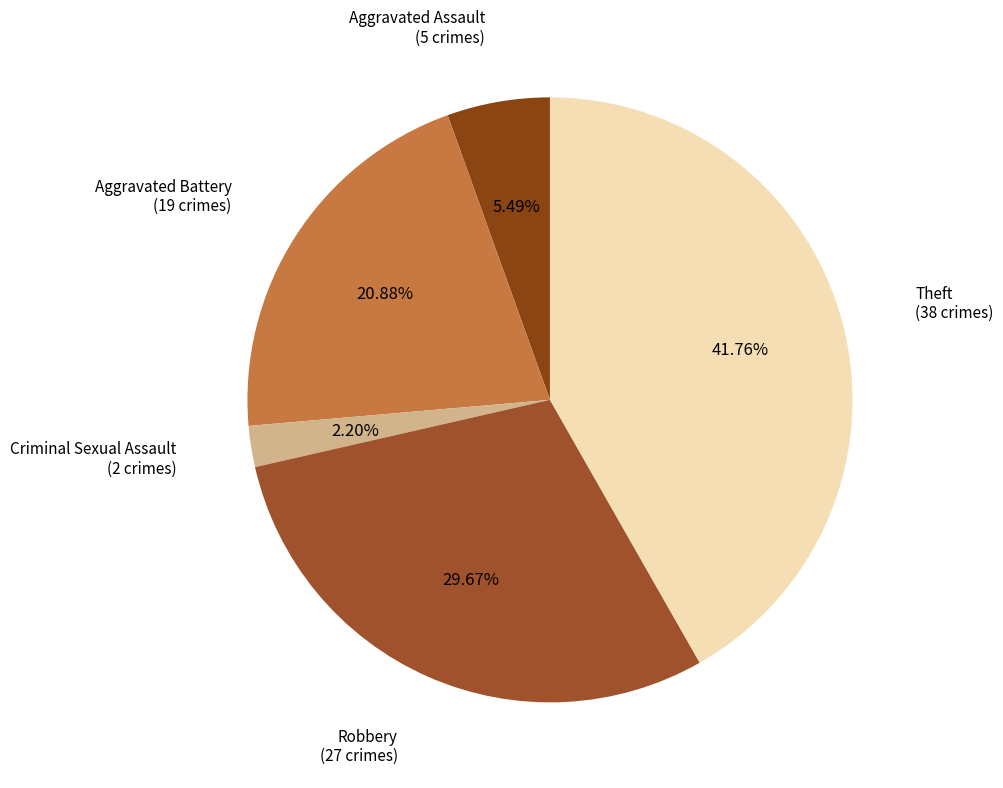

How many slices are in this pie chart?

5